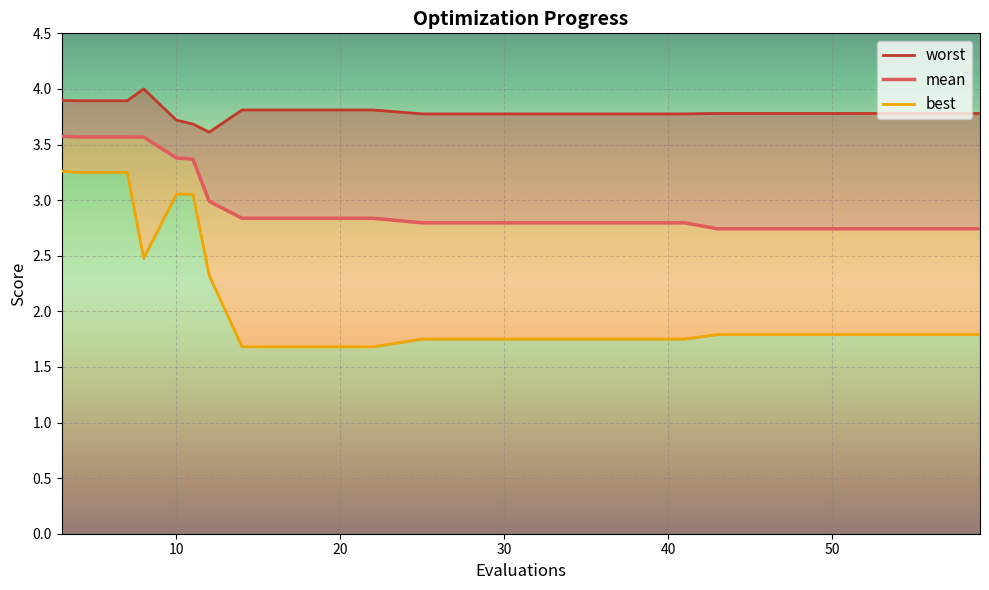

What is the total value across all series at 8?

10.0